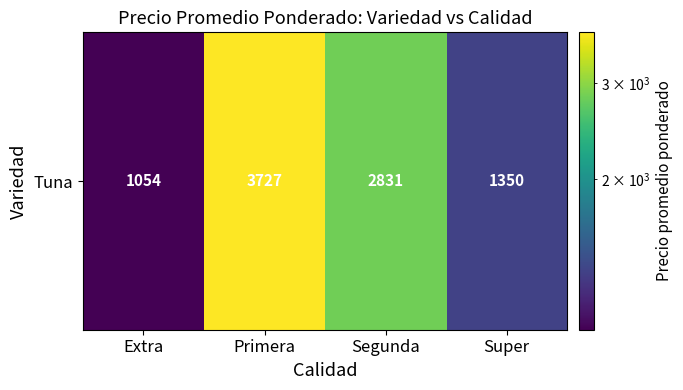

What is the ratio of the value at Segunda to the value at Primera?

0.8